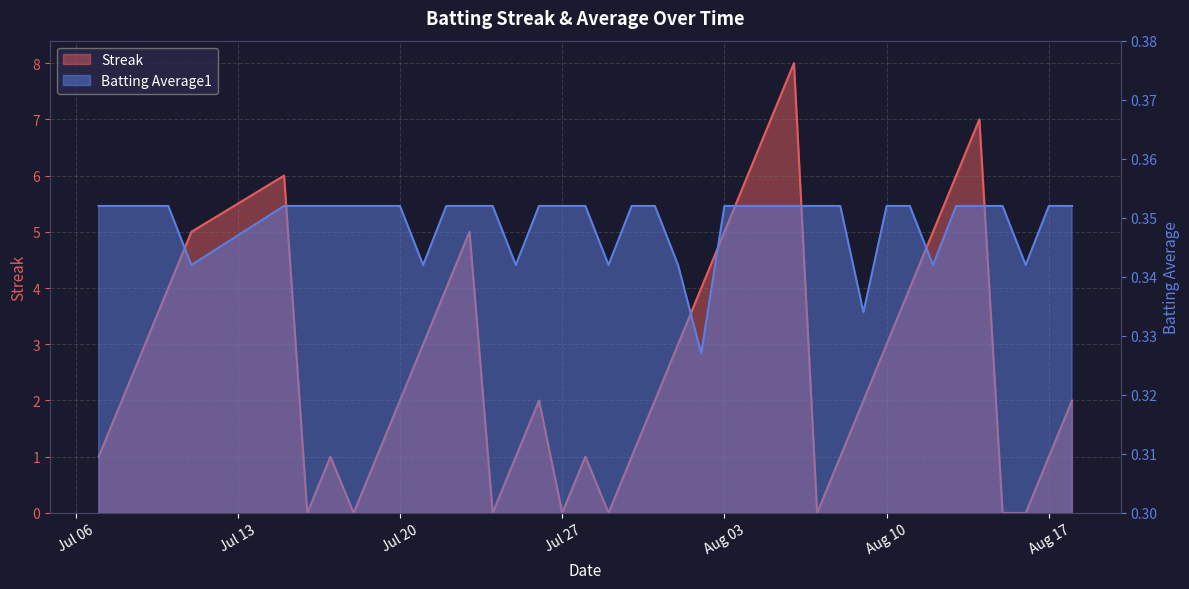

Between 2010-07-28 and 2010-08-18, which series saw the biggest shift?

Streak